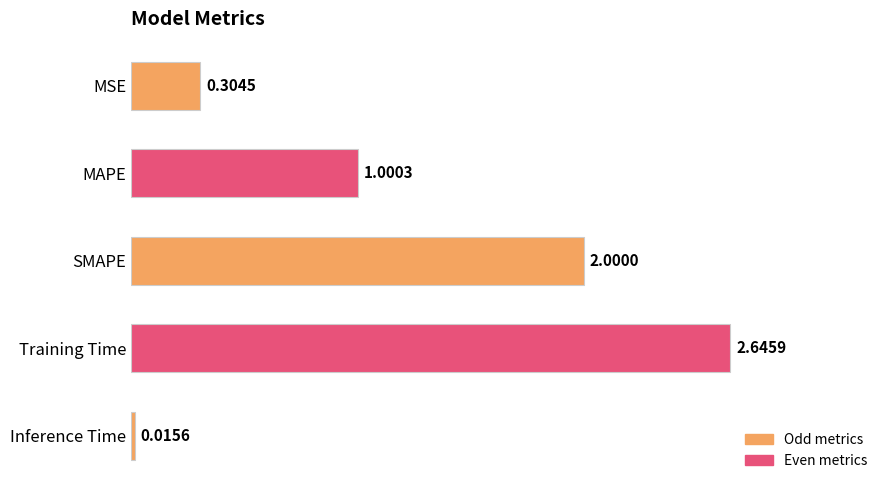

At which label is the value closest to 1?

MAPE